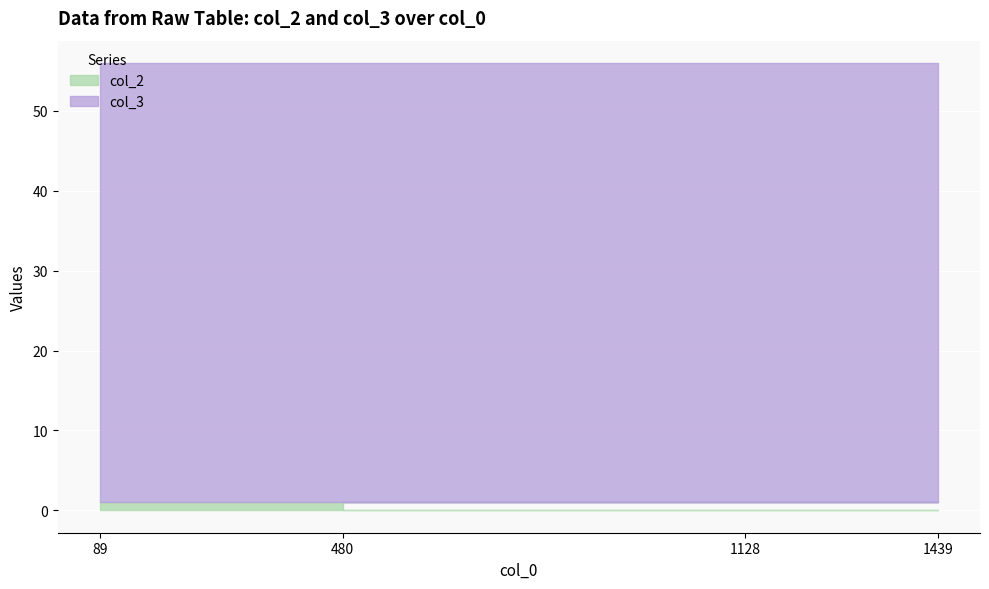

True or false: col_3 has a value of -20 at 1128.

False